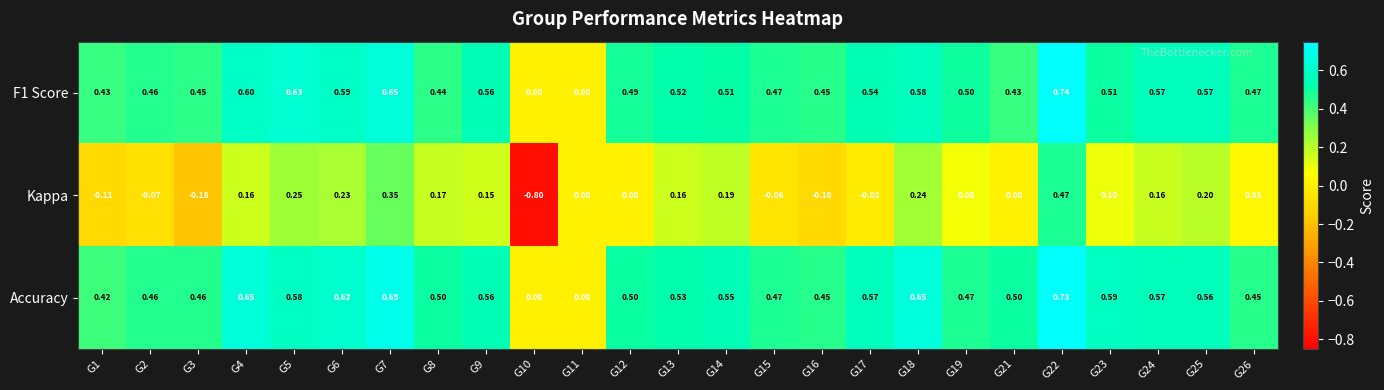

Between G19 and G23, which series saw the biggest shift?

Accuracy